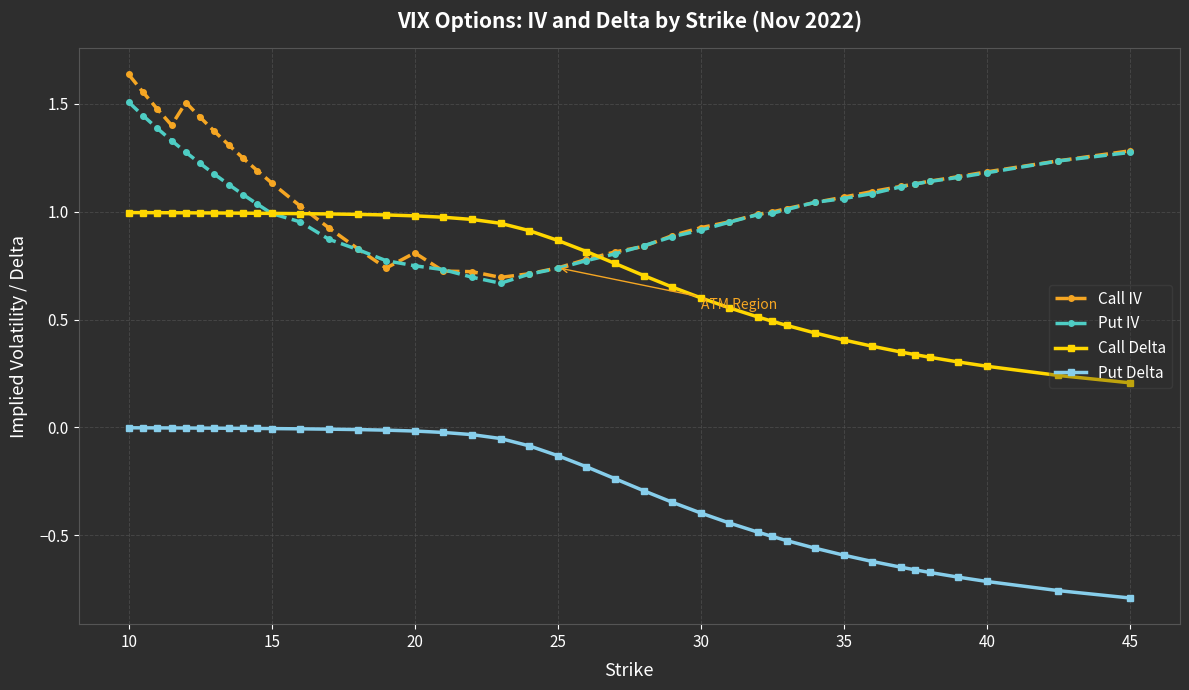

True or false: Call Delta and Put Delta cross at least once.

False